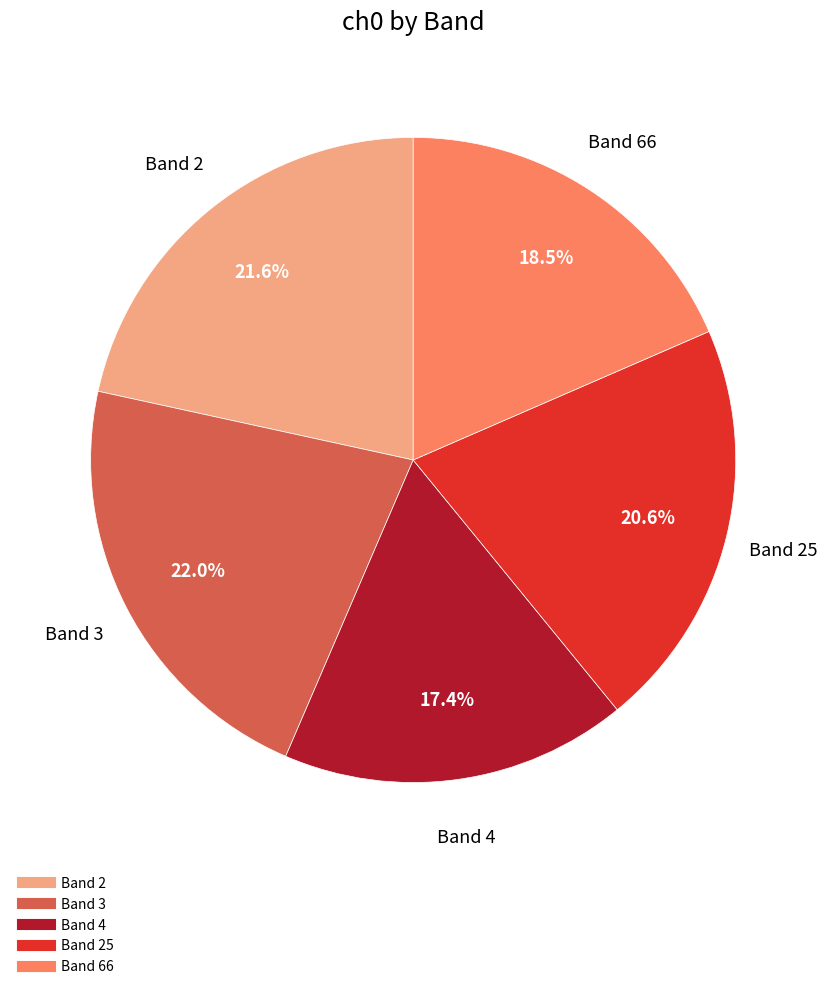

To the nearest percent, what is the difference between the largest and smallest slice percentages?

5%